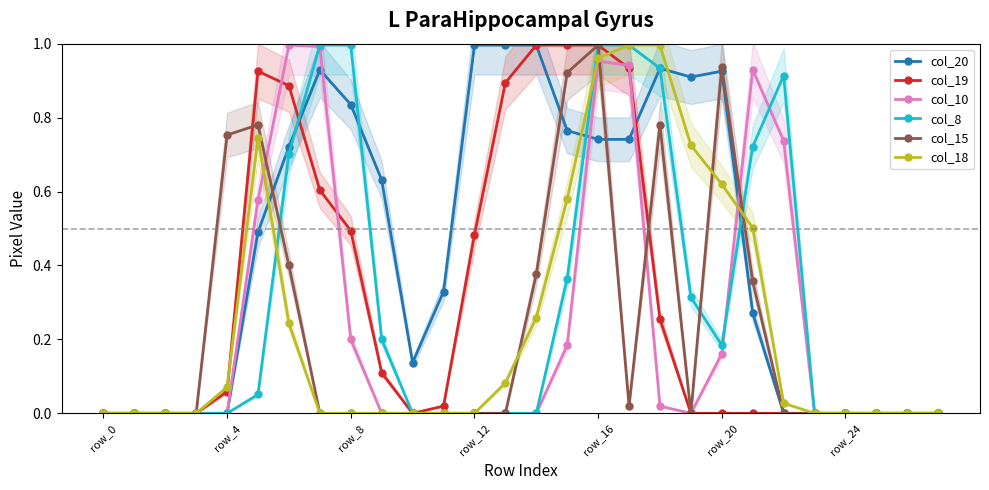

True or false: col_10 and col_19 intersect in this chart.

True